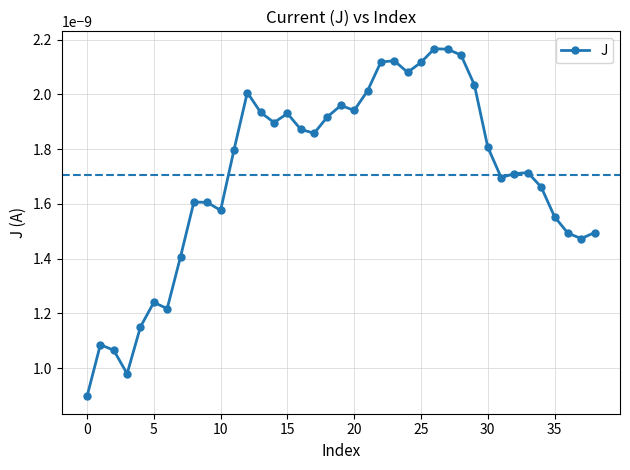

Count the values in the range 0 to 1.

39